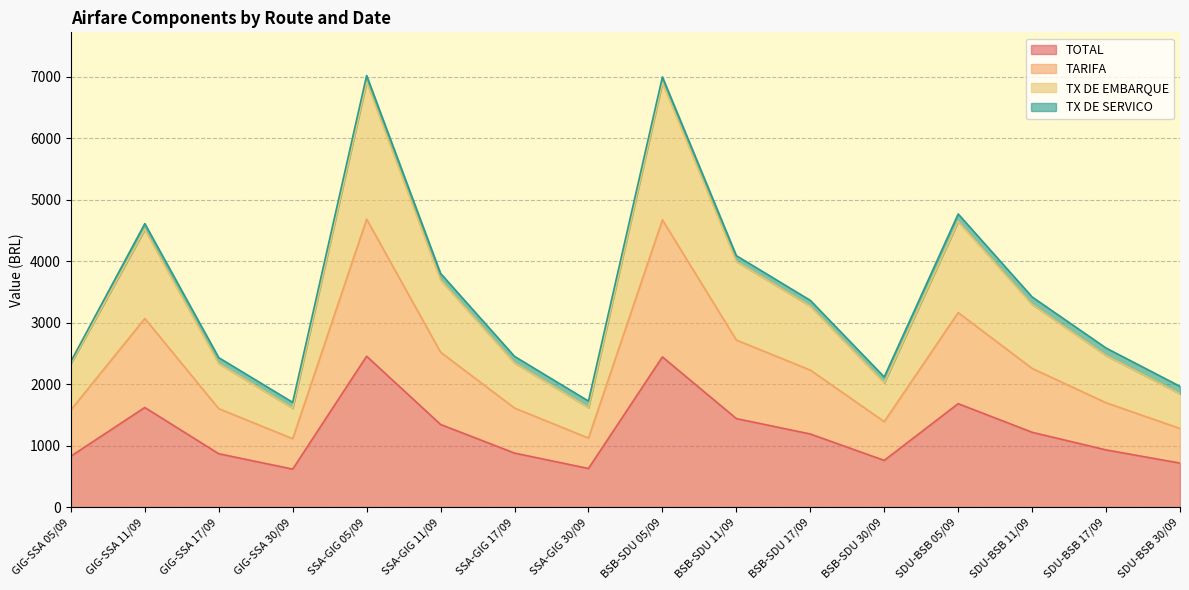

What position from the right is GIG-SSA 05/09?

16